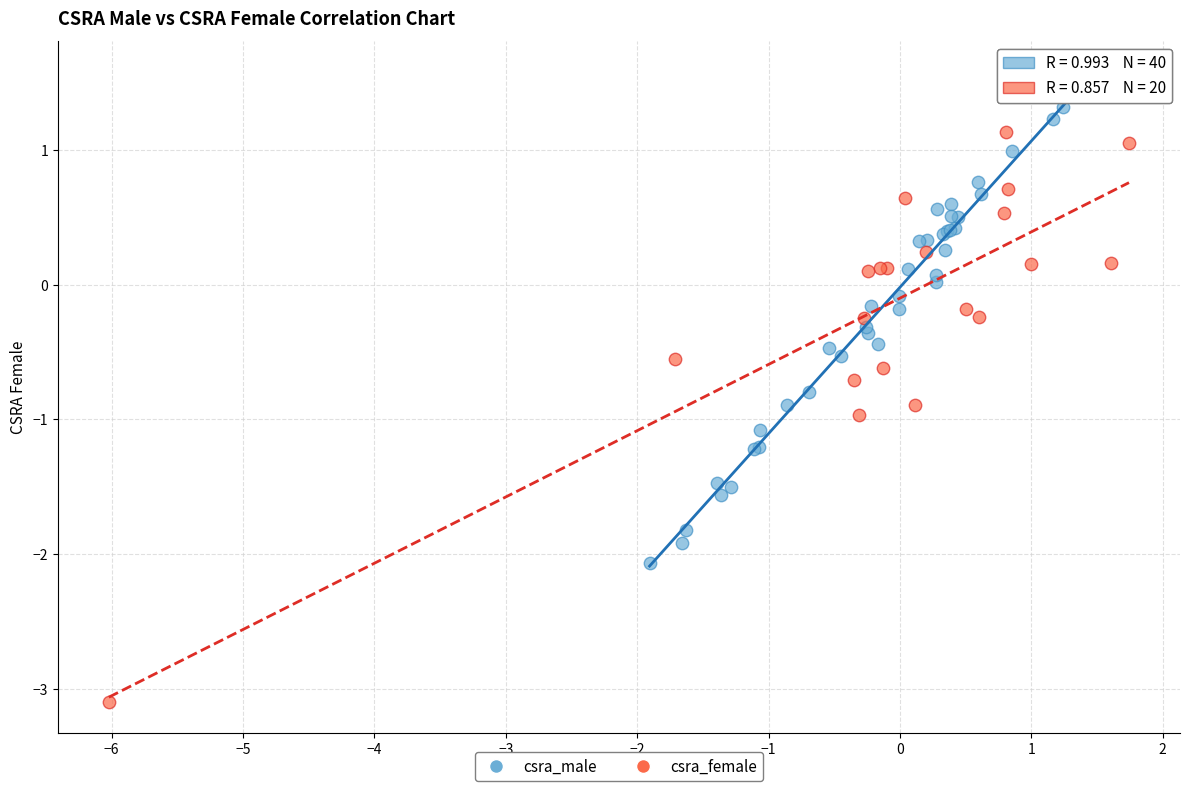

Which series has the widest spread of Y values?

csra_female